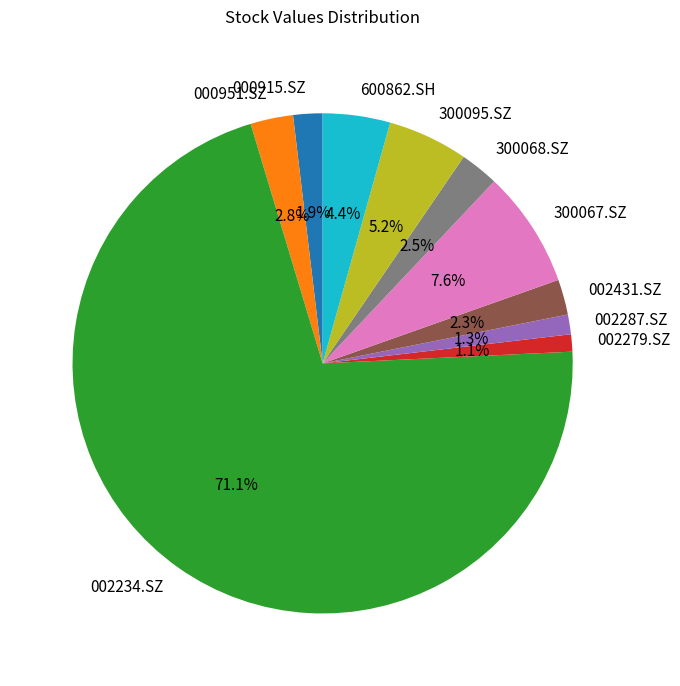

How many slices are in this pie chart?

10